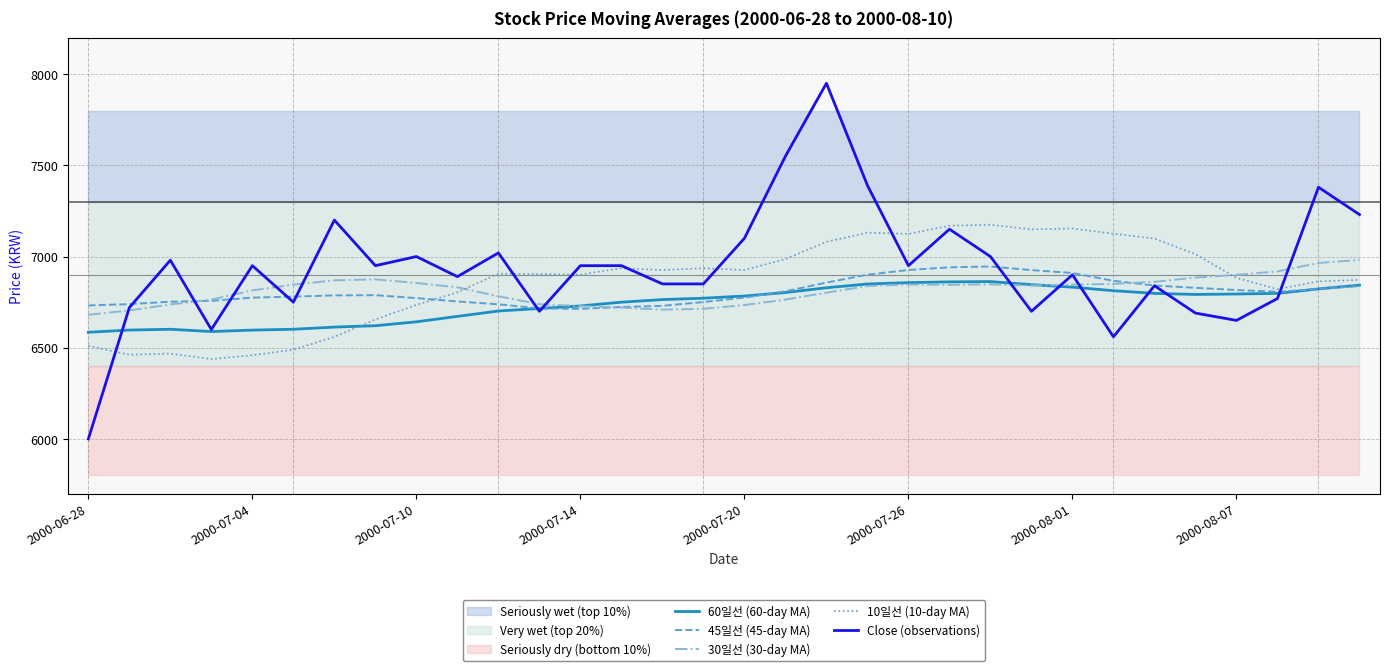

In 30일선 (30-day MA), how many points are higher than both neighbors (excluding endpoints)?

3